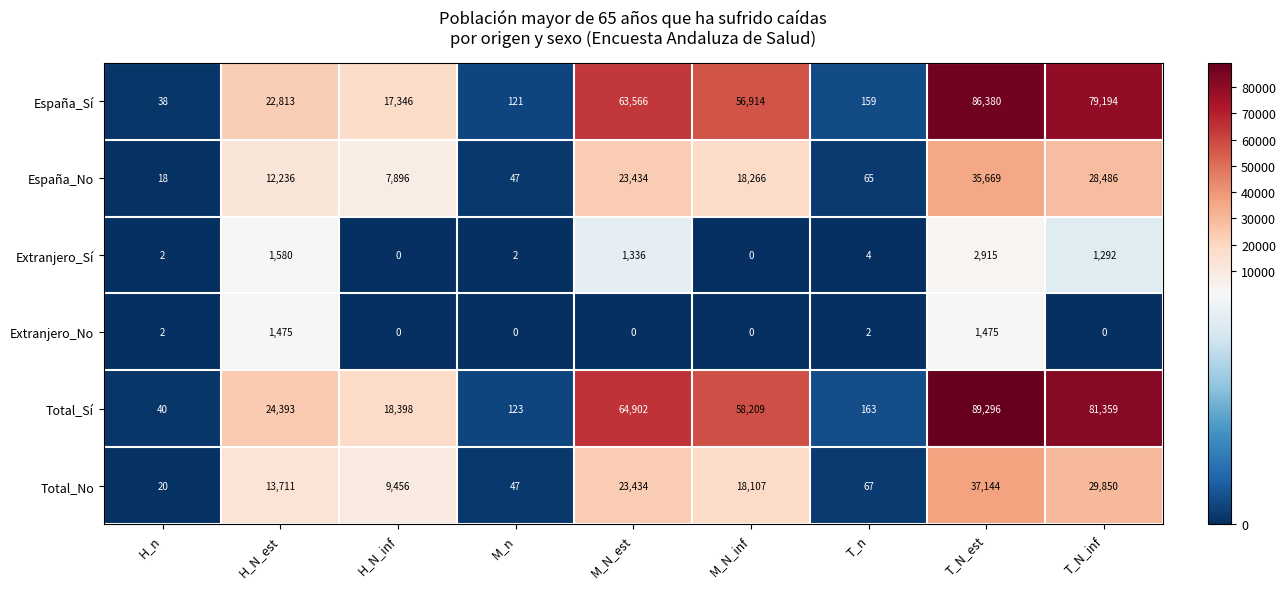

Which series has the widest spread of values?

Total_Sí